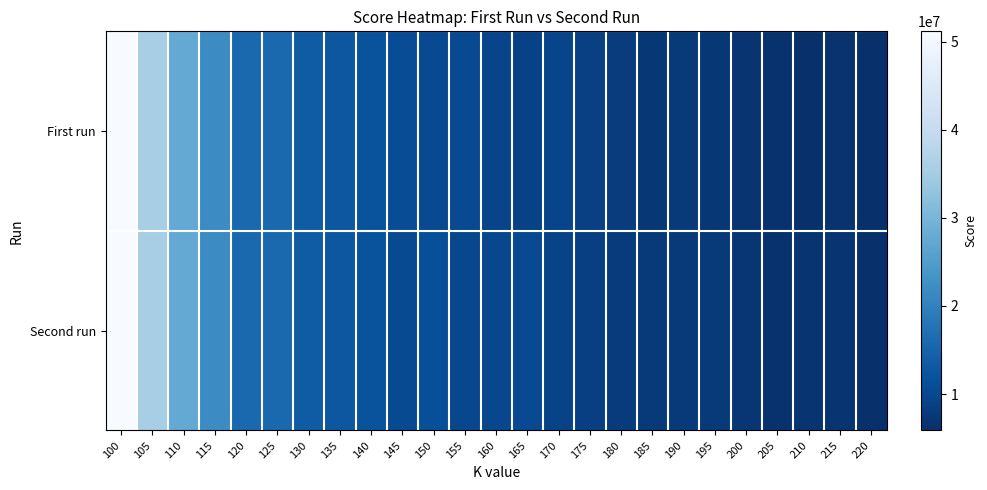

Which category has the lowest value across all series?

220